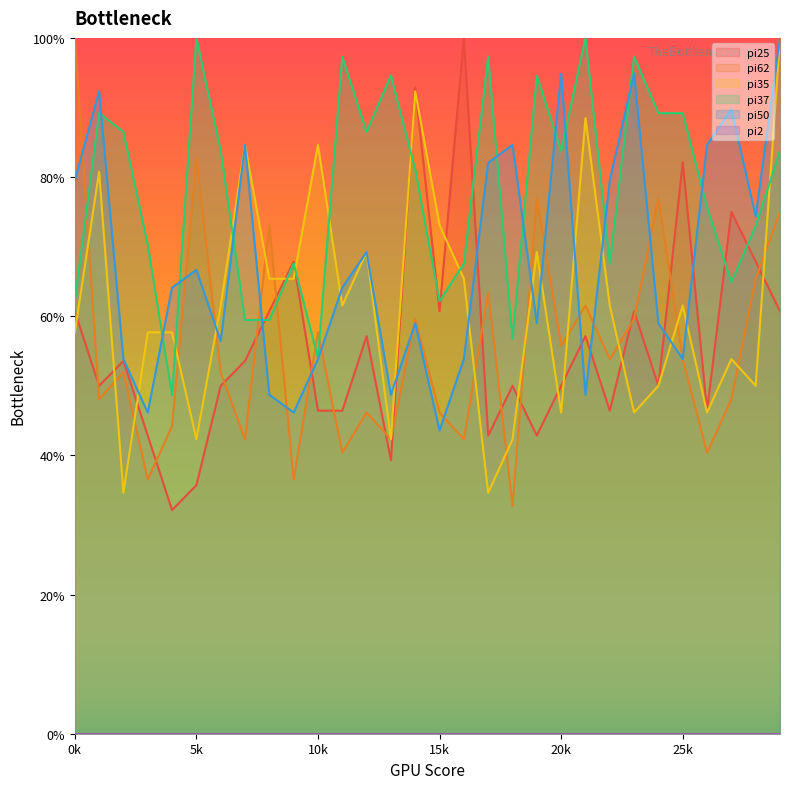

Reading right to left, list all the values displayed in this chart.

pi25: 60.7	67.9	75.0	46.4	82.1	50.0	60.7	46.4	57.1	50.0	42.9	50.0	42.9	100.0	60.7	92.9	39.3	57.1	46.4	46.4	67.9	60.7	53.6	50.0	35.7	32.1	42.9	53.6	50.0	60.7
pi62: 75.0	65.4	48.1	40.4	53.8	76.9	59.6	53.8	61.5	55.8	76.9	32.7	63.5	42.3	46.2	59.6	42.3	46.2	40.4	57.7	36.5	73.1	42.3	51.9	82.7	44.2	36.5	51.9	48.1	100.0
pi35: 100.0	50.0	53.8	46.2	61.5	50.0	46.2	61.5	88.5	46.2	69.2	42.3	34.6	65.4	73.1	92.3	42.3	69.2	61.5	84.6	65.4	65.4	84.6	61.5	42.3	57.7	57.7	34.6	80.8	57.7
pi37: 83.8	73.0	64.9	75.7	89.2	89.2	97.3	67.6	100.0	83.8	94.6	56.8	97.3	67.6	62.2	81.1	94.6	86.5	97.3	54.1	67.6	59.5	59.5	83.8	100.0	48.6	70.3	86.5	89.2	62.2
pi50: 100.0	74.4	89.7	84.6	53.8	59.0	94.9	79.5	48.7	94.9	59.0	84.6	82.1	53.8	43.6	59.0	48.7	69.2	64.1	53.8	46.2	48.7	84.6	56.4	66.7	64.1	46.2	53.8	92.3	79.5